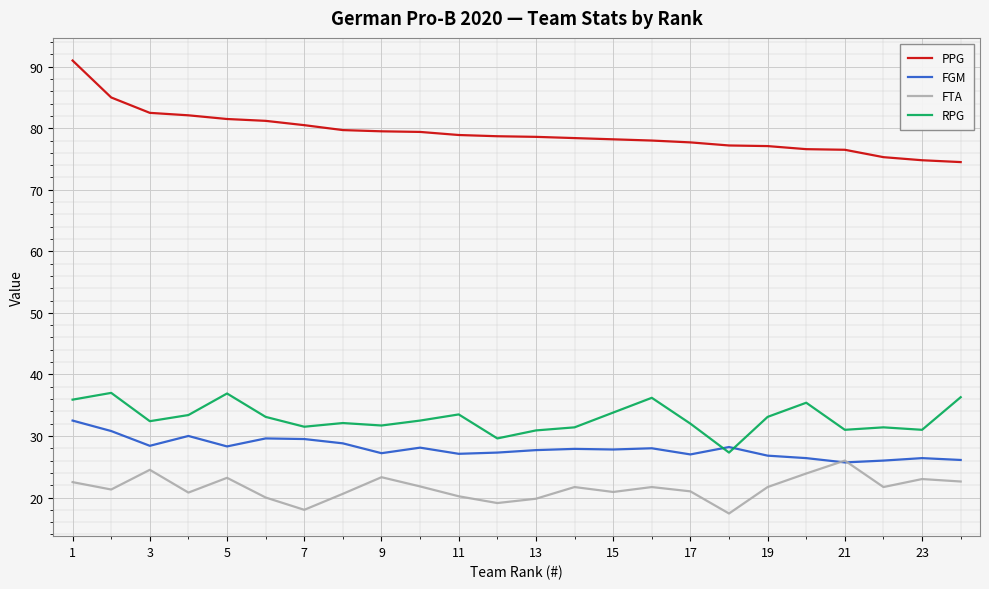

What is the maximum value for PPG?

91.0